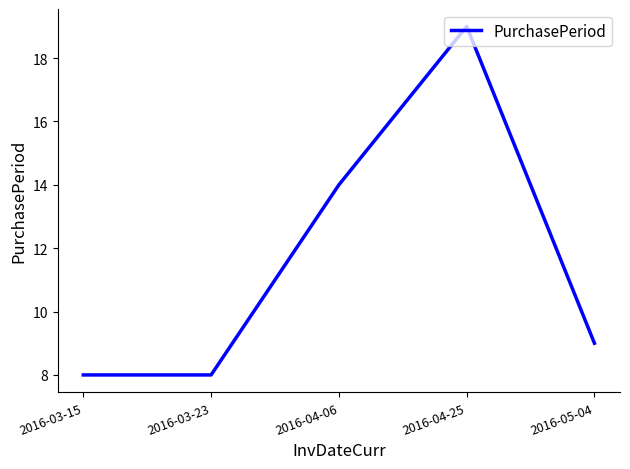

True or false: there are more than 2 points higher than both neighbors.

False